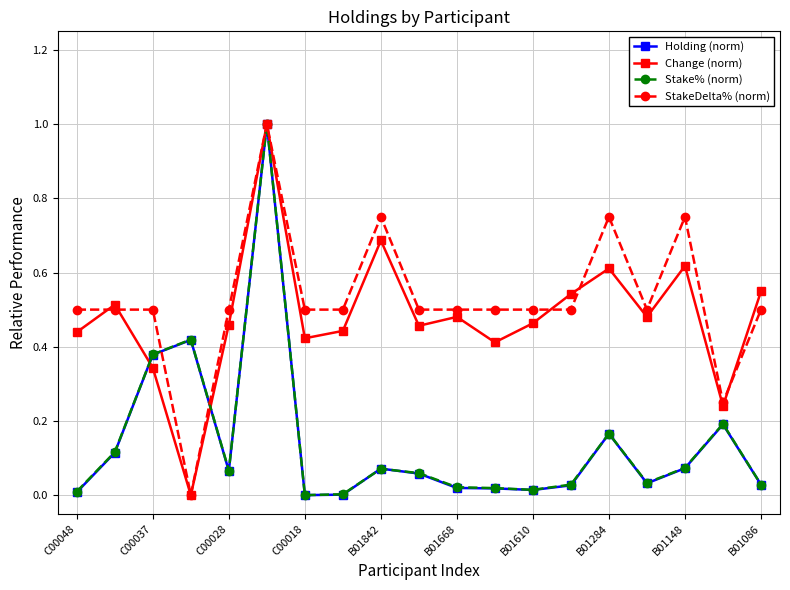

What is the highest value of the Change (norm) series?

1.0